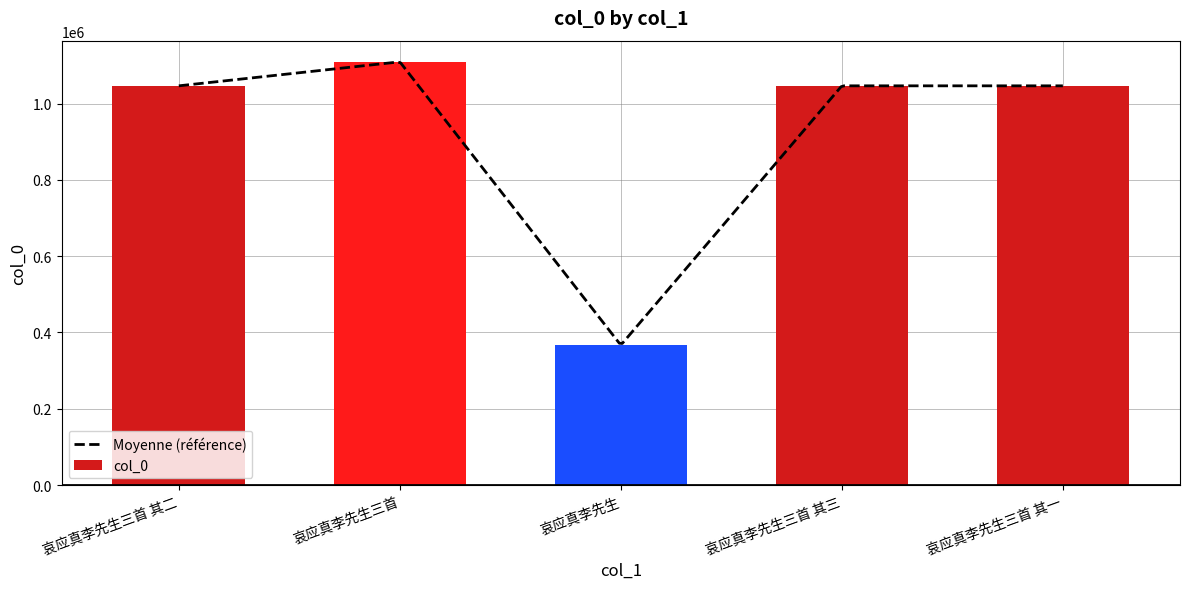

What is the value of the 2nd bar from the left?

1109735